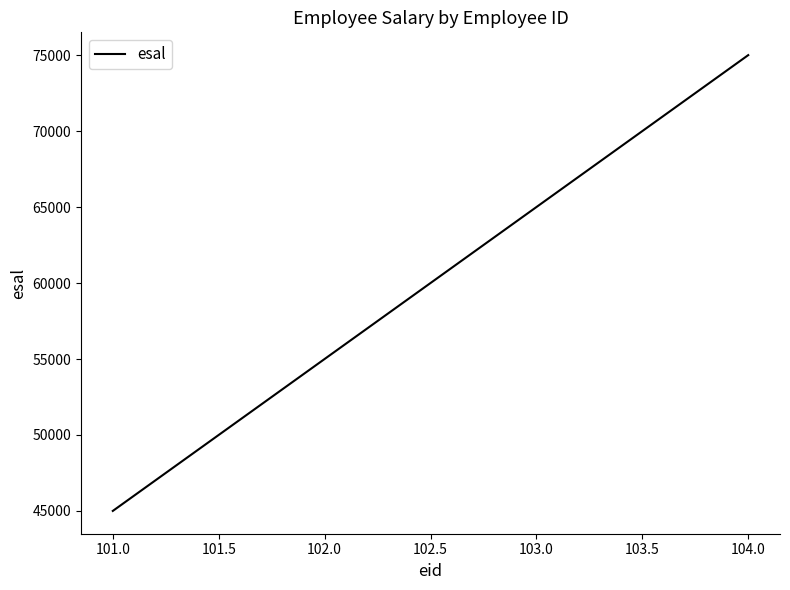

Which category has the lowest value across all series?

101.0